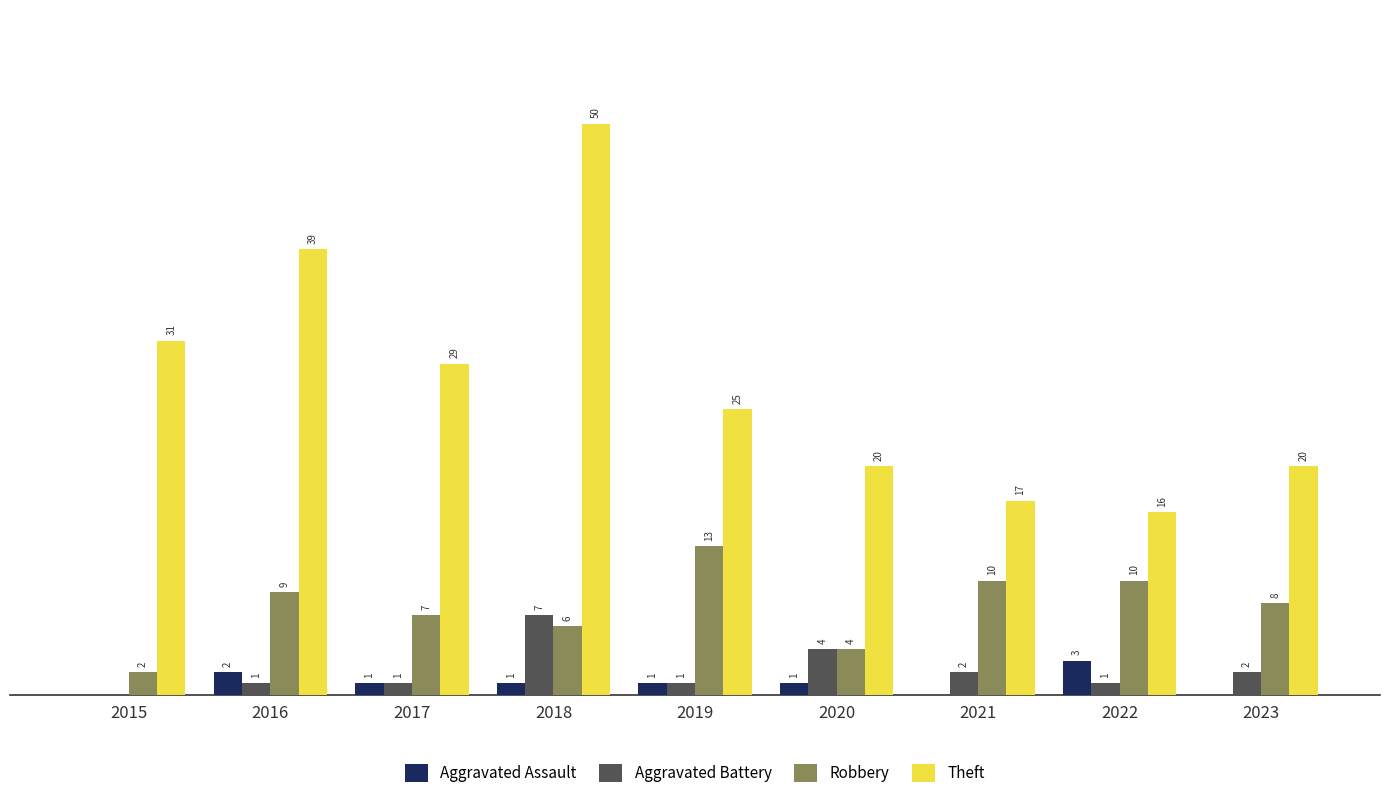

Which series has the largest range (max minus min)?

Theft